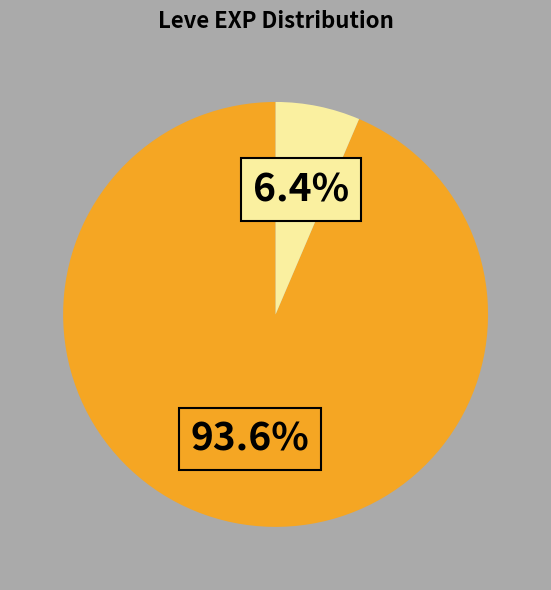

Is there any slice that represents more than half of the pie?

Yes